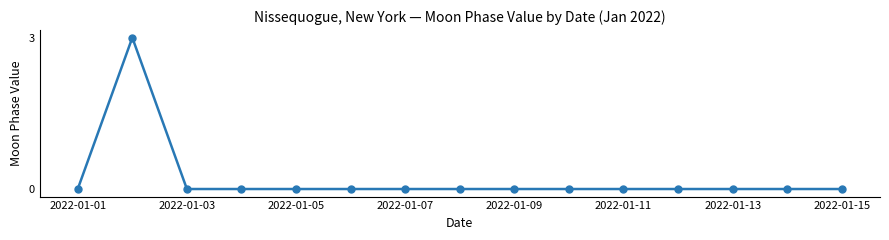

What is the greatest value displayed?

3